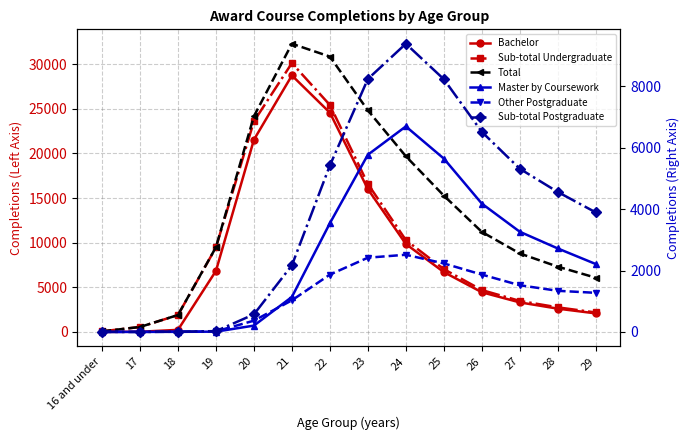

What is the approximate value of Master by Coursework at 28, to the nearest 10?

2720